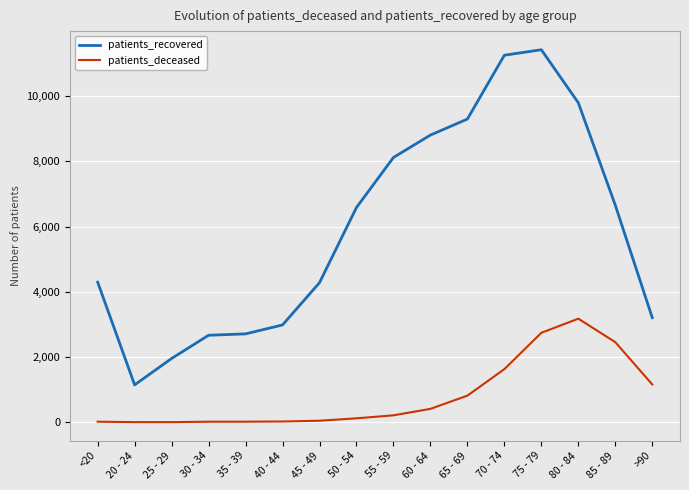

Is it true that patients_recovered equals 8804 at 60 - 64?

True